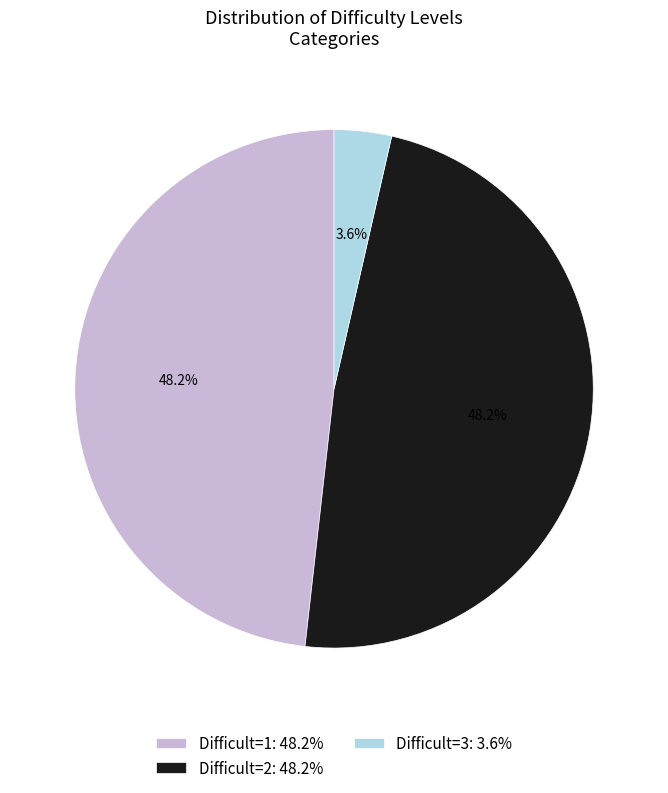

Is there a majority slice in this chart?

No